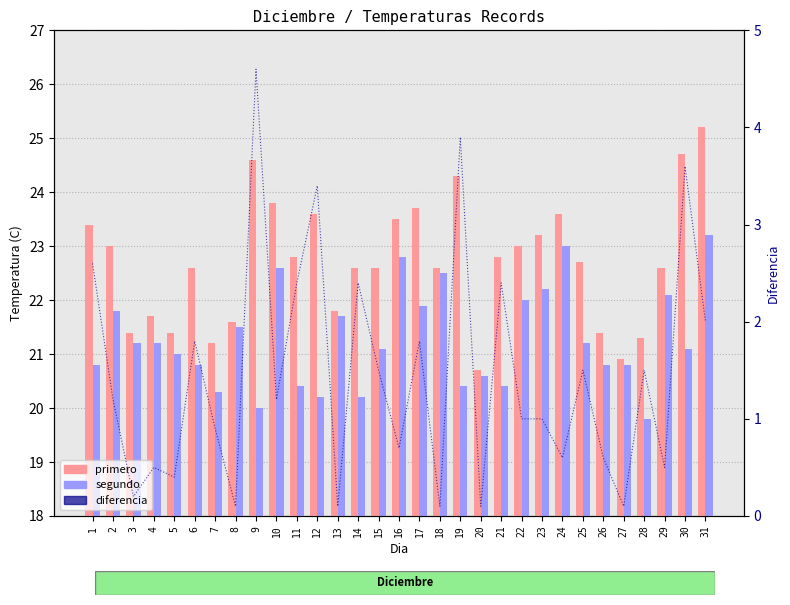

What is the sum of the diferencia values at 18 and 1?

2.7